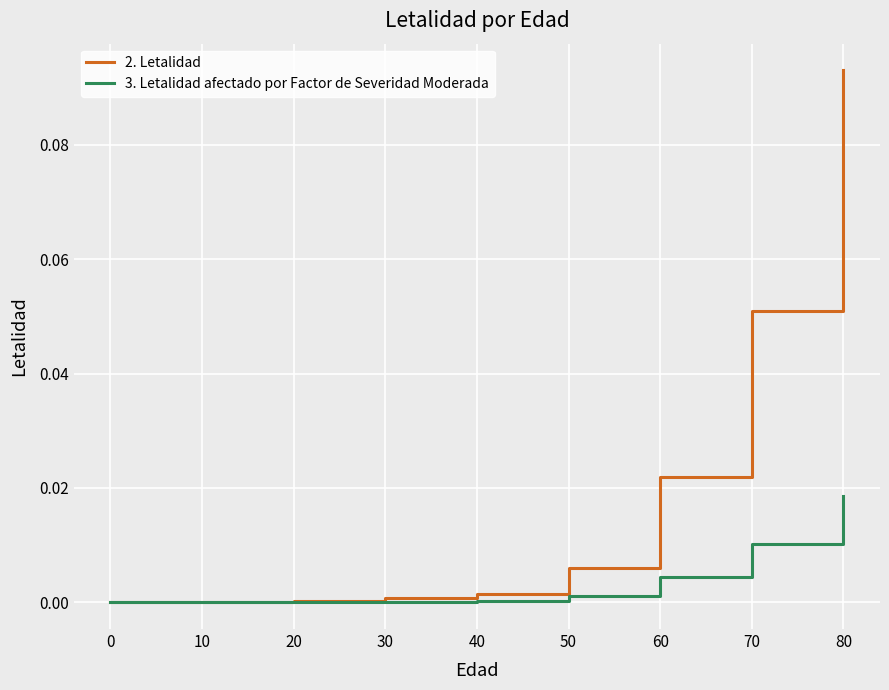

Is the value of 3. Letalidad afectado por Factor de Severidad Moderada at 40 greater than the value of 2. Letalidad at 60?

No